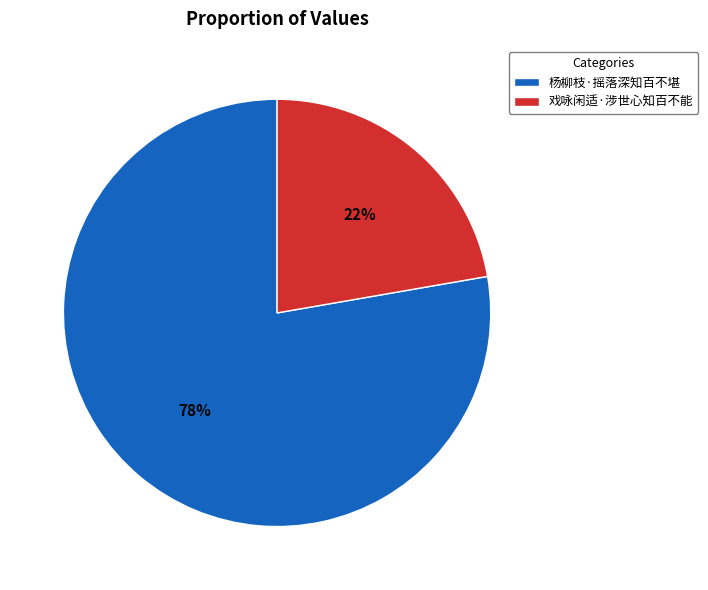

To the nearest percent, what portion does 杨柳枝·摇落深知百不堪 represent?

78%